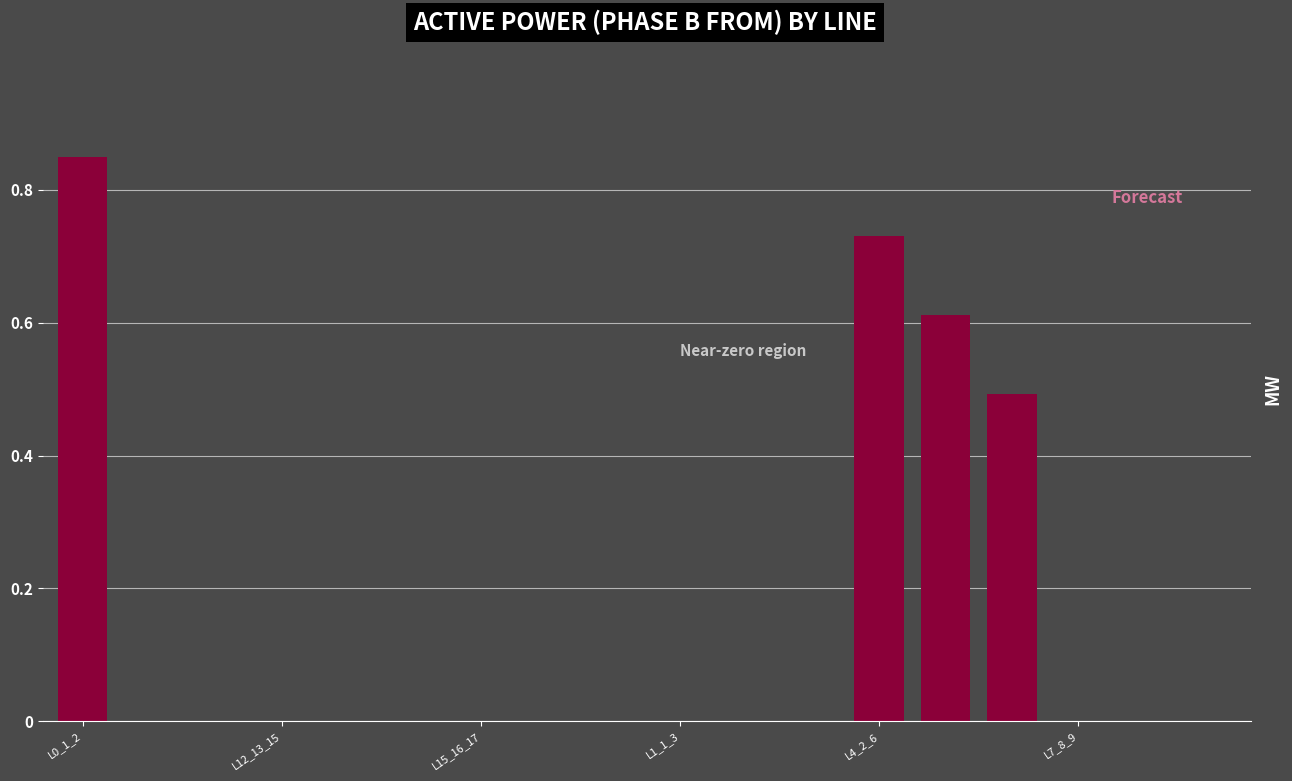

How many categories are shown in the chart?

18